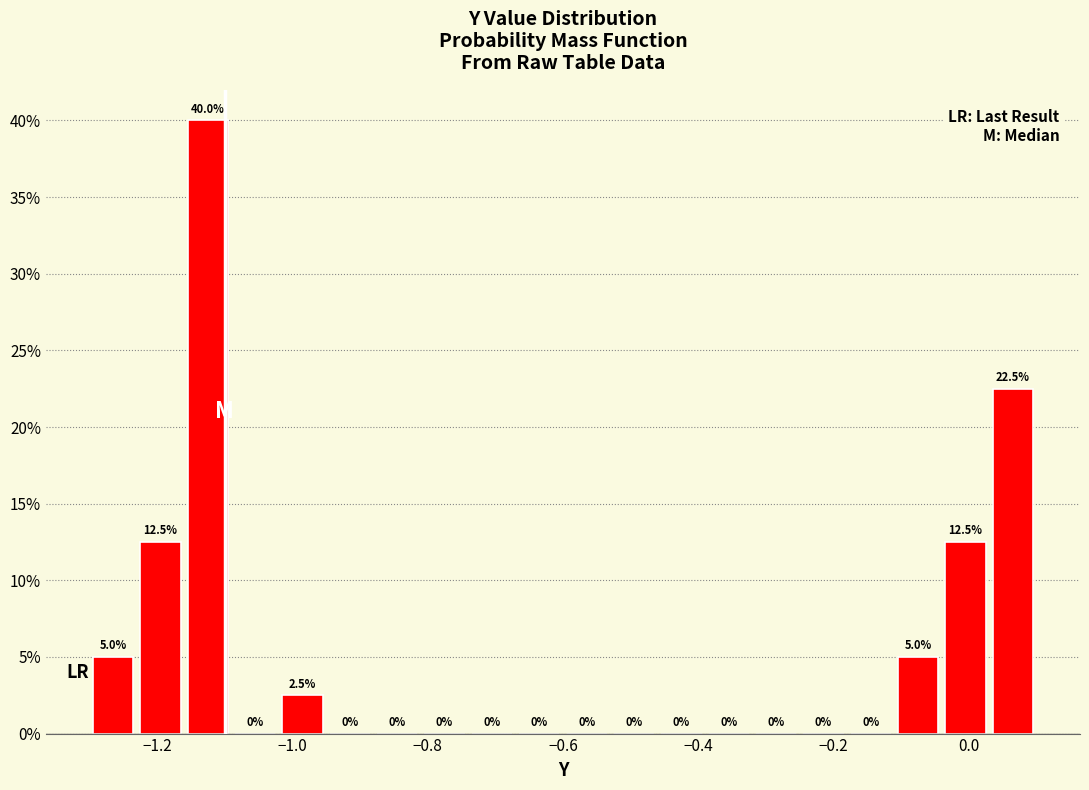

Around what value on the x-axis is the tallest bar? Give the approximate position of its centre, as read against the axis.

-1.12